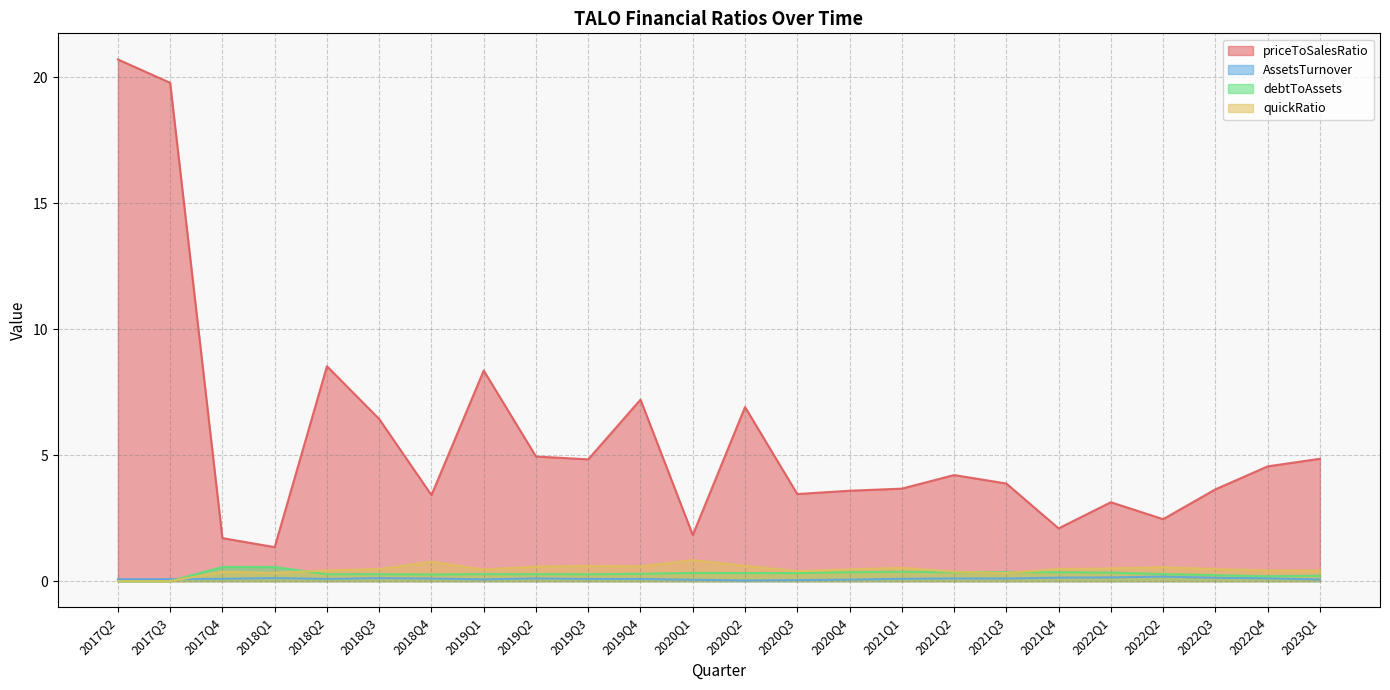

Which has a higher value, 2018Q1 or 2021Q3?

2021Q3